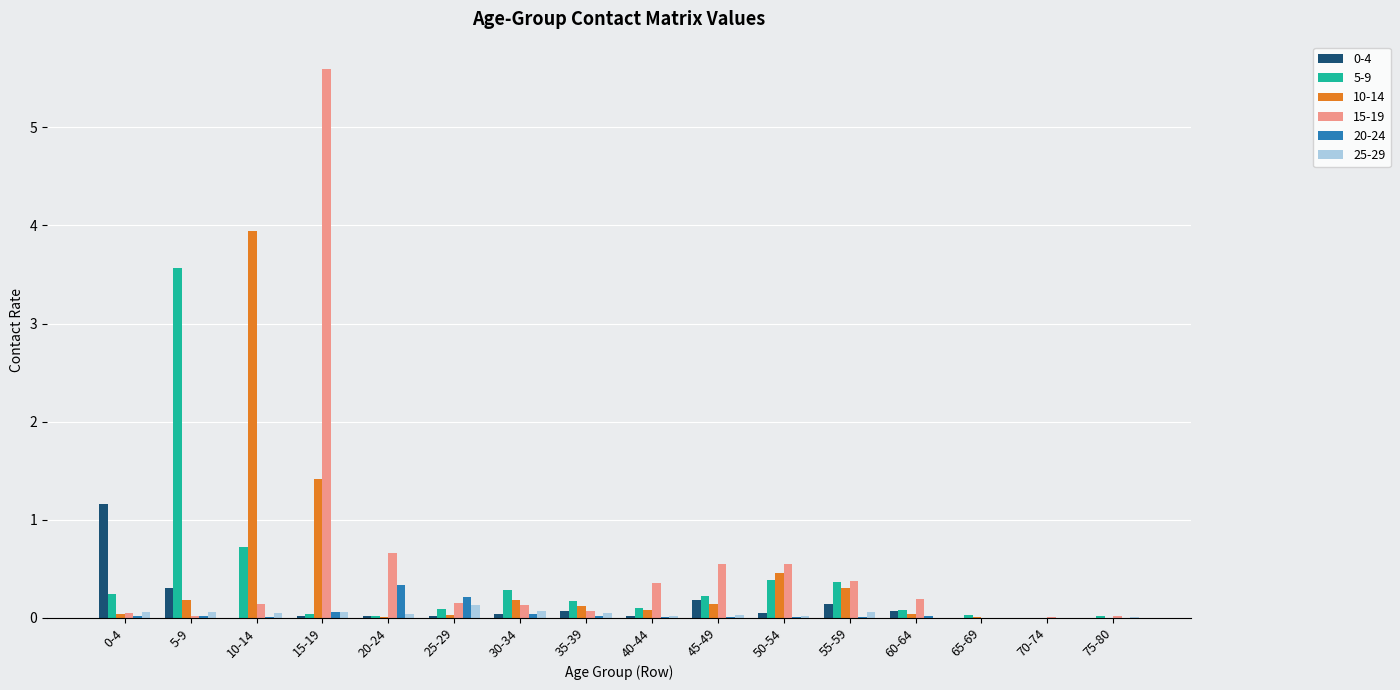

At which category is the sum across all series the highest?

15-19